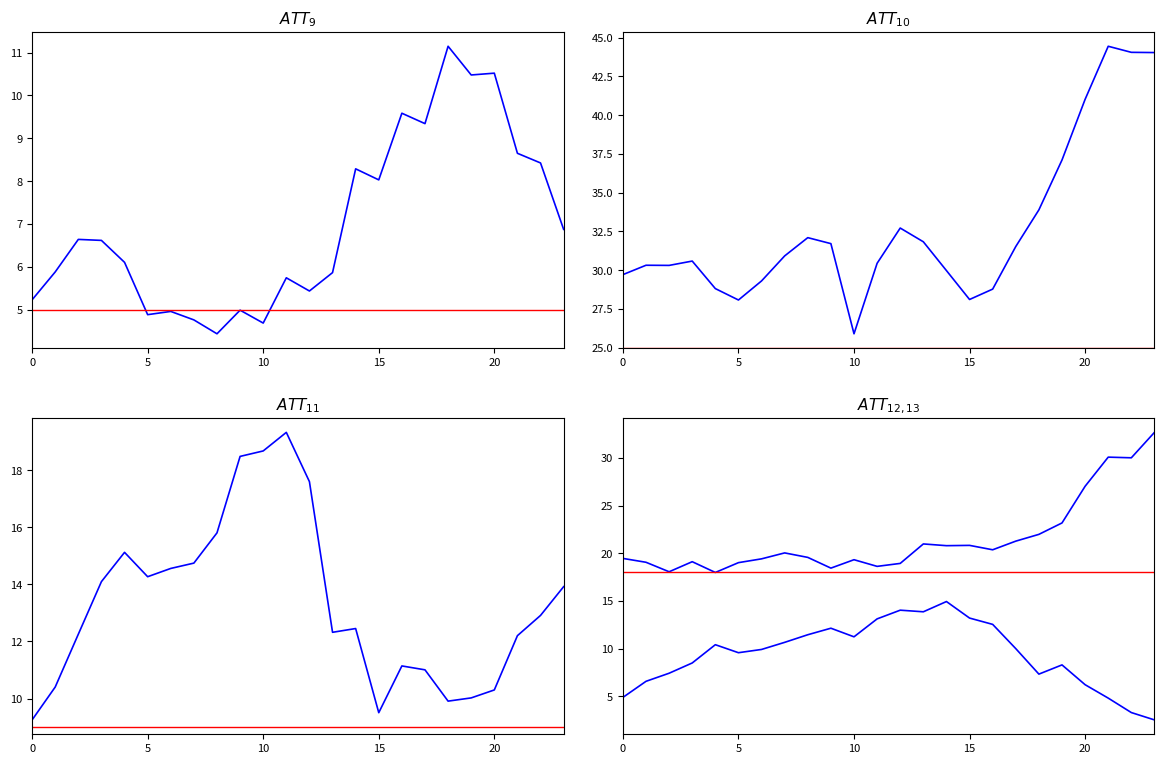

Which category has the highest value in the ATT13 series?

14